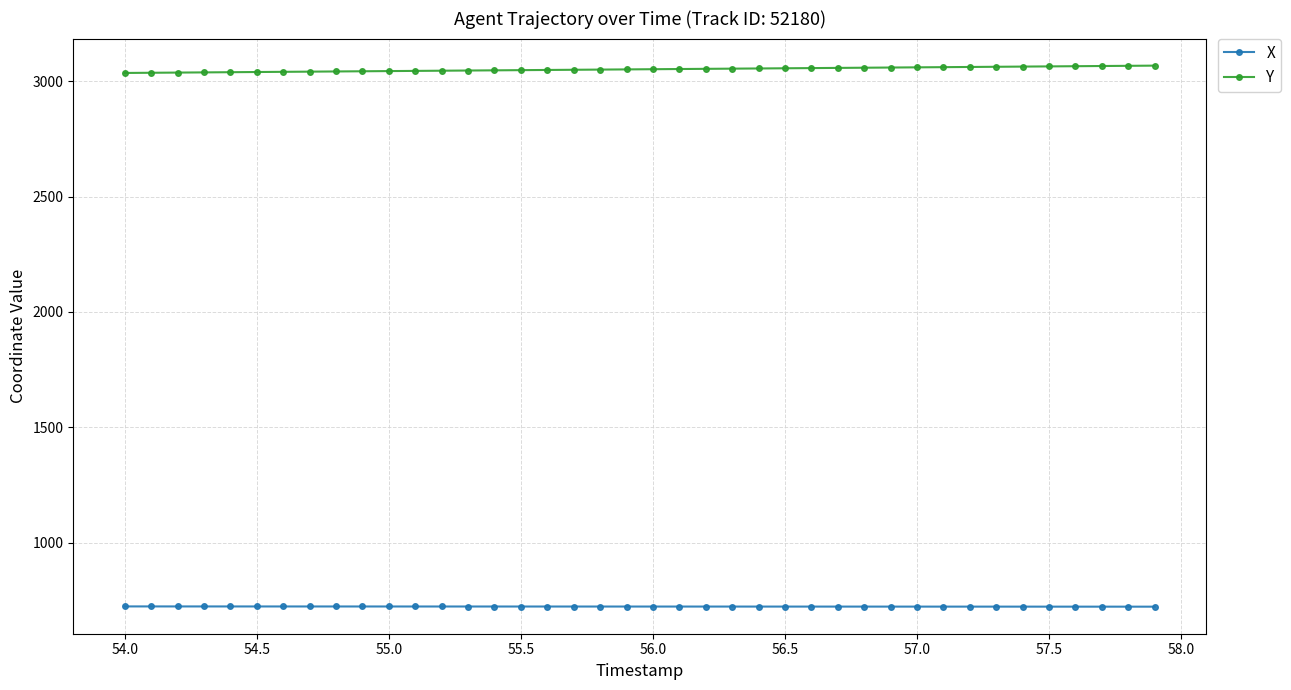

List the series in order of their peak value, lowest first.

X, Y